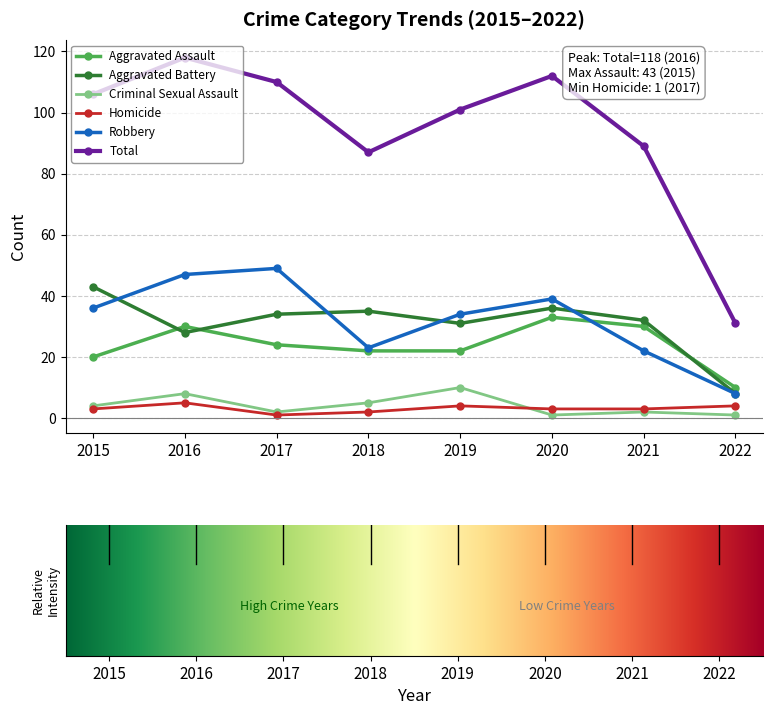

Count the number of data series in this chart.

6